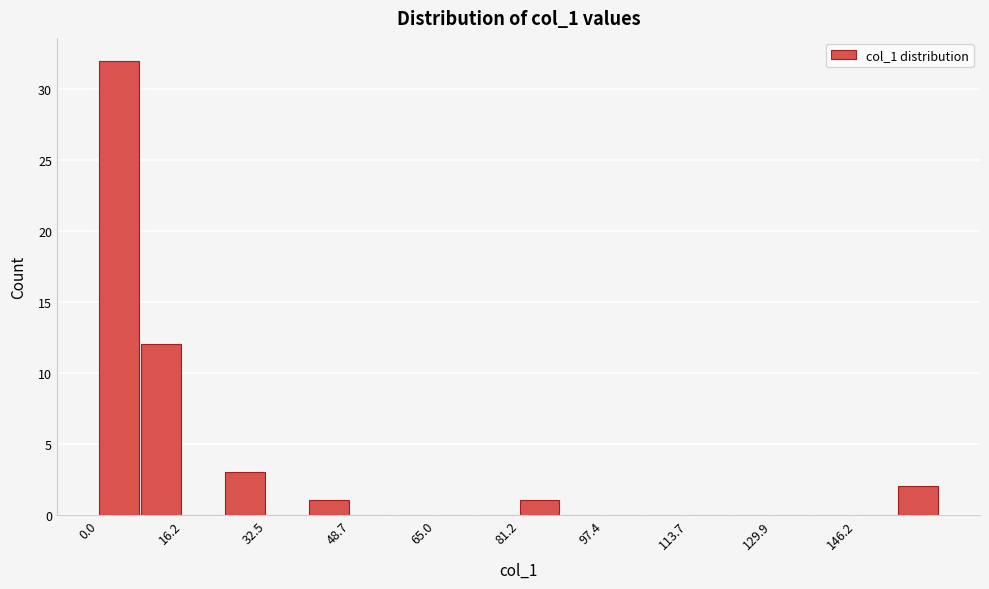

Over which range of the x-axis is the bar tallest?

0 to 8